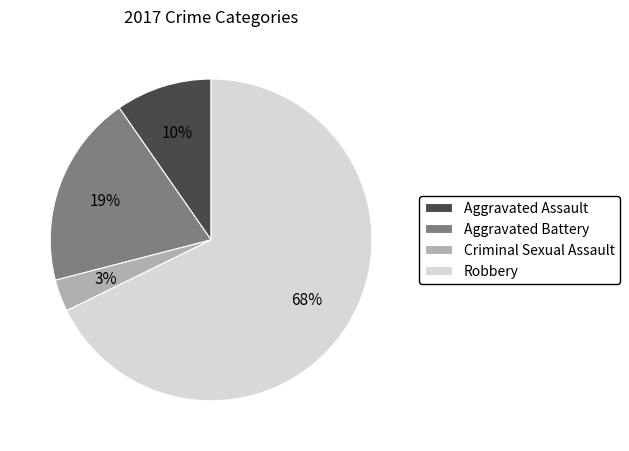

True or false: Robbery accounts for 54% of the total.

False